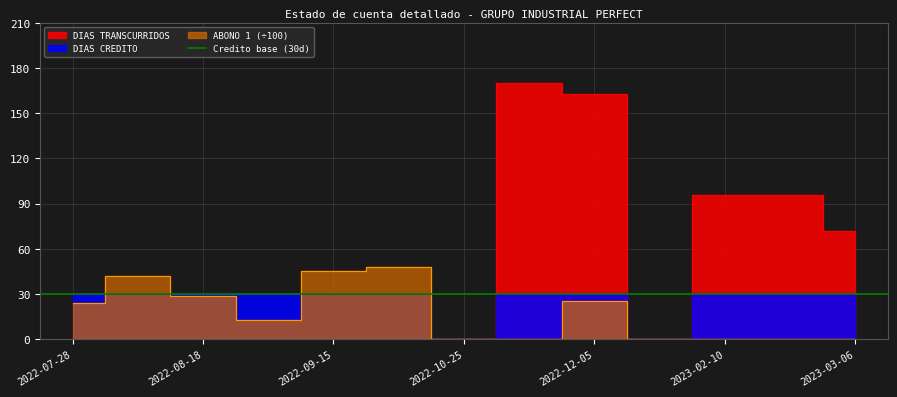

What is the difference between the second highest and minimum values in the DIAS CREDITO series?

30.0